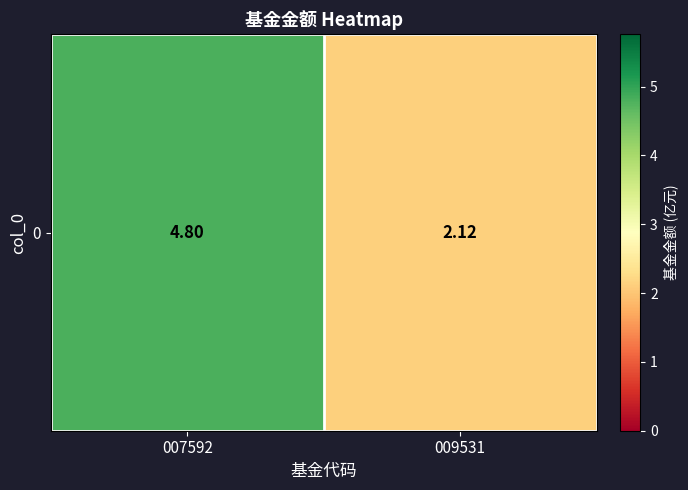

How many values are below 4?

1